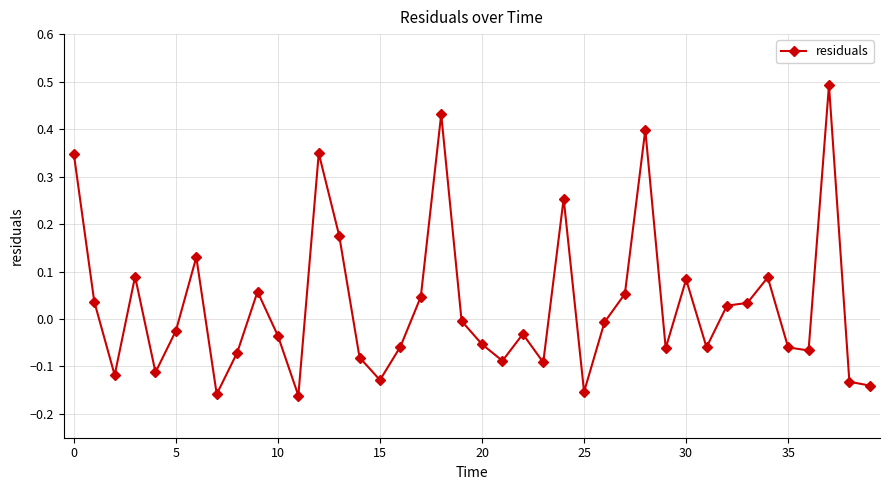

Count the number of categories in the chart.

40